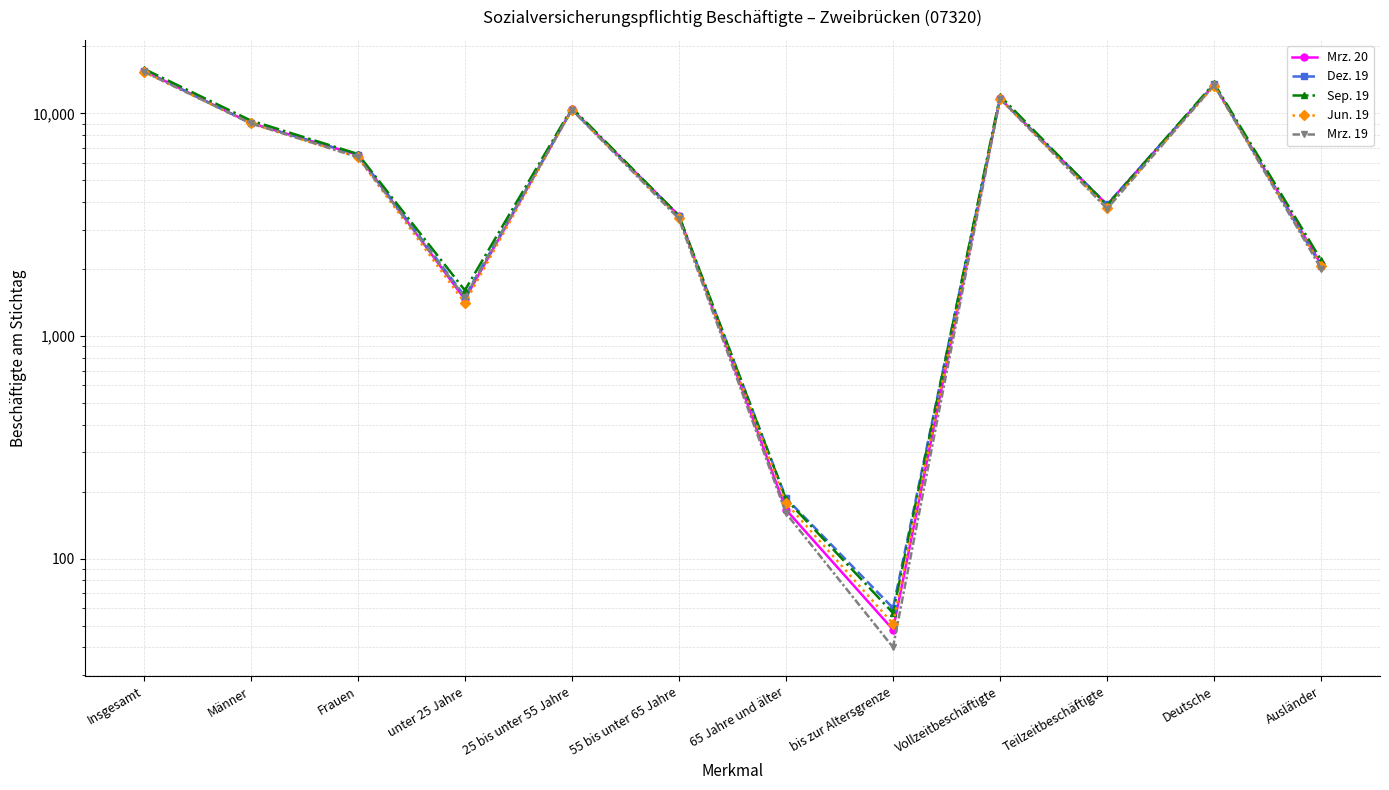

In Mrz. 19, how many points are higher than both neighbors (excluding endpoints)?

3